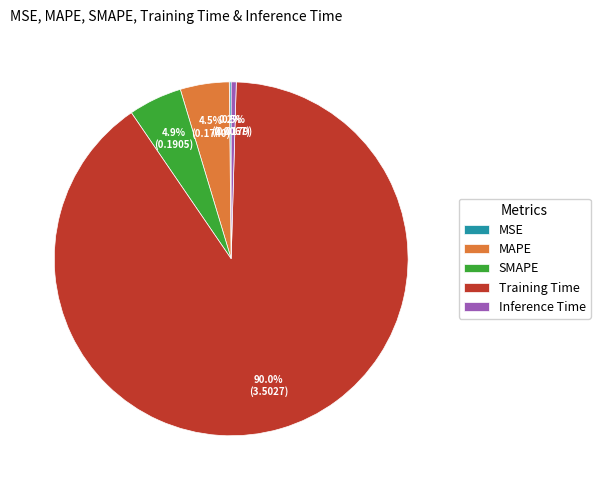

What is the largest slice in the pie chart?

Training Time